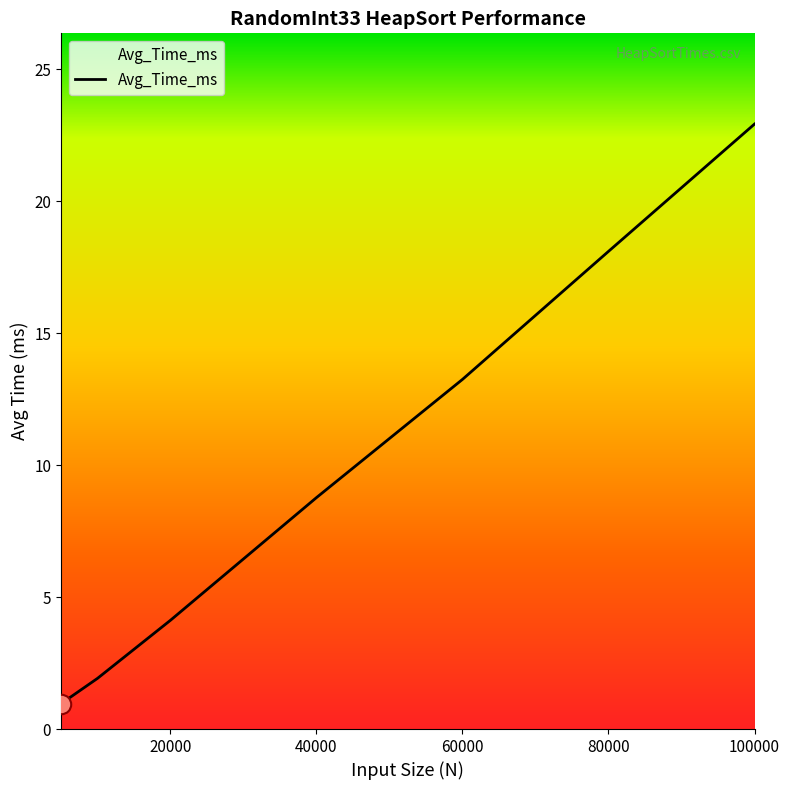

What is the greatest value displayed?

22.9